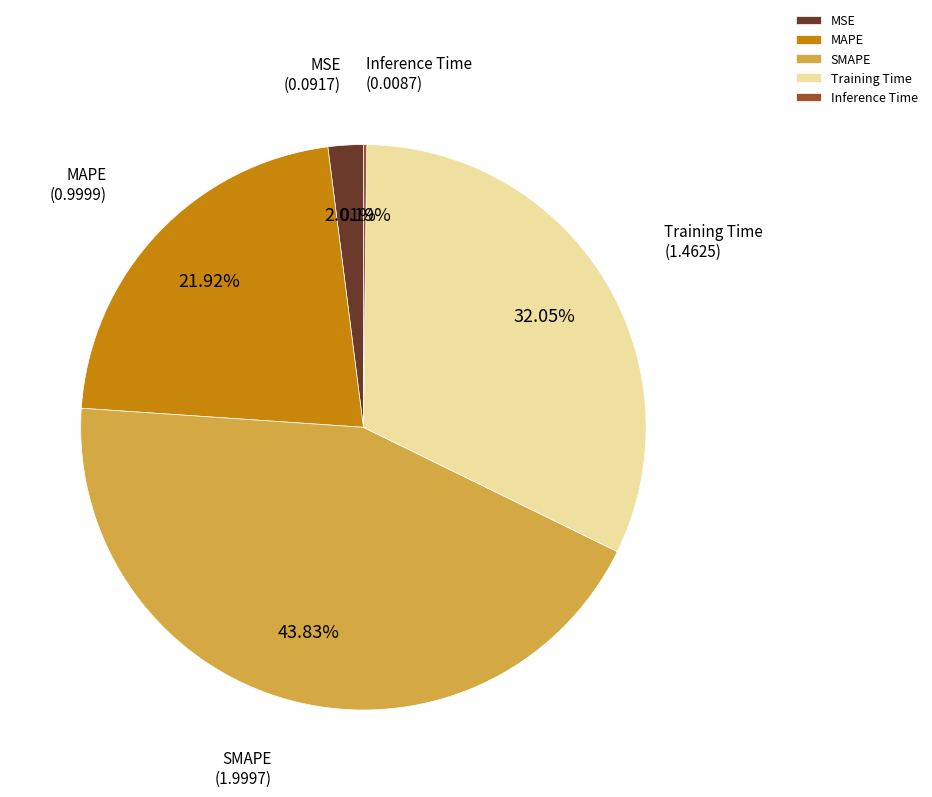

What is the largest slice in the pie chart?

SMAPE